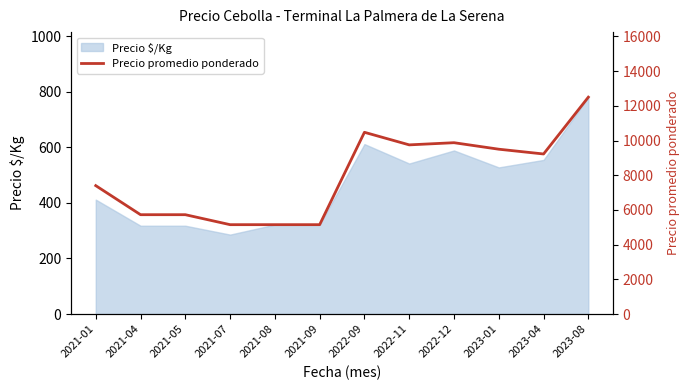

The chart shows a value of 5150 at 2021-08. True or false?

True